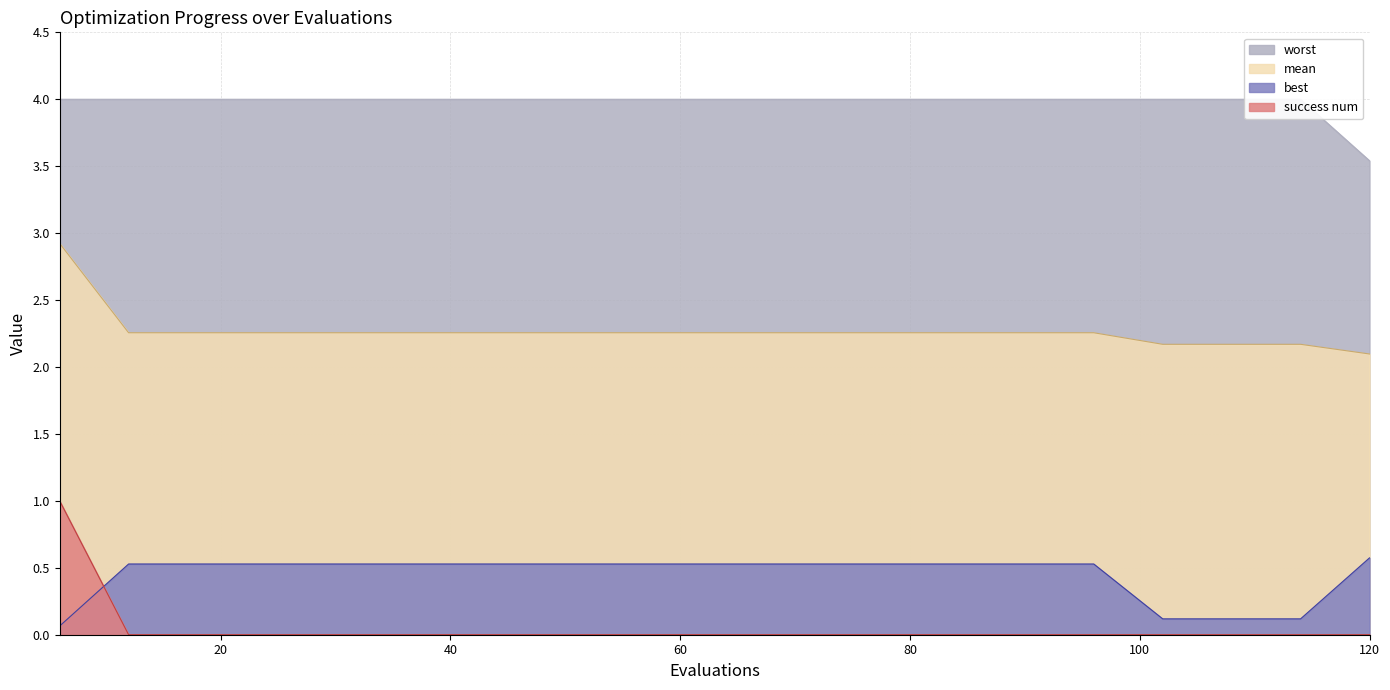

True or false: worst and best cross at least once.

False